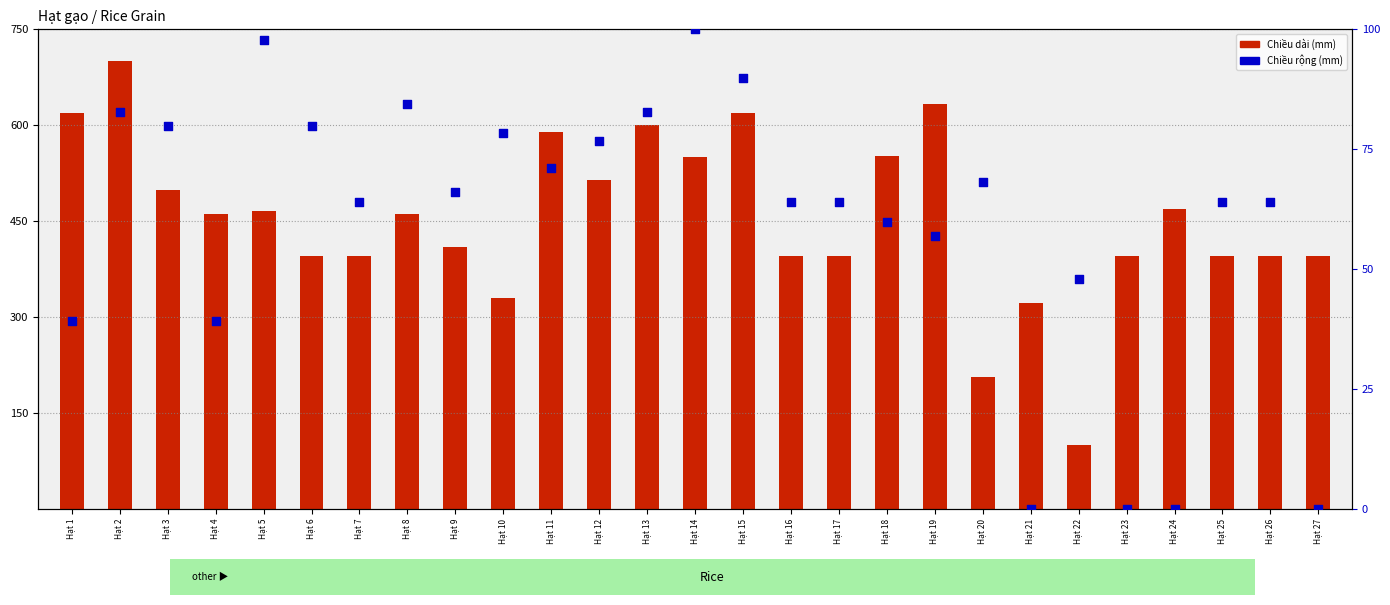

Which series reaches the minimum Y coordinate?

Chiều rộng (mm)